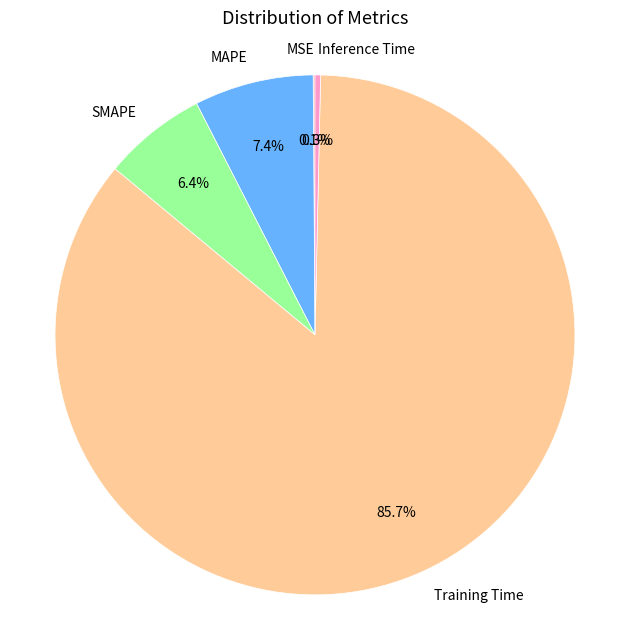

How much of the chart is everything except SMAPE?

93.6%